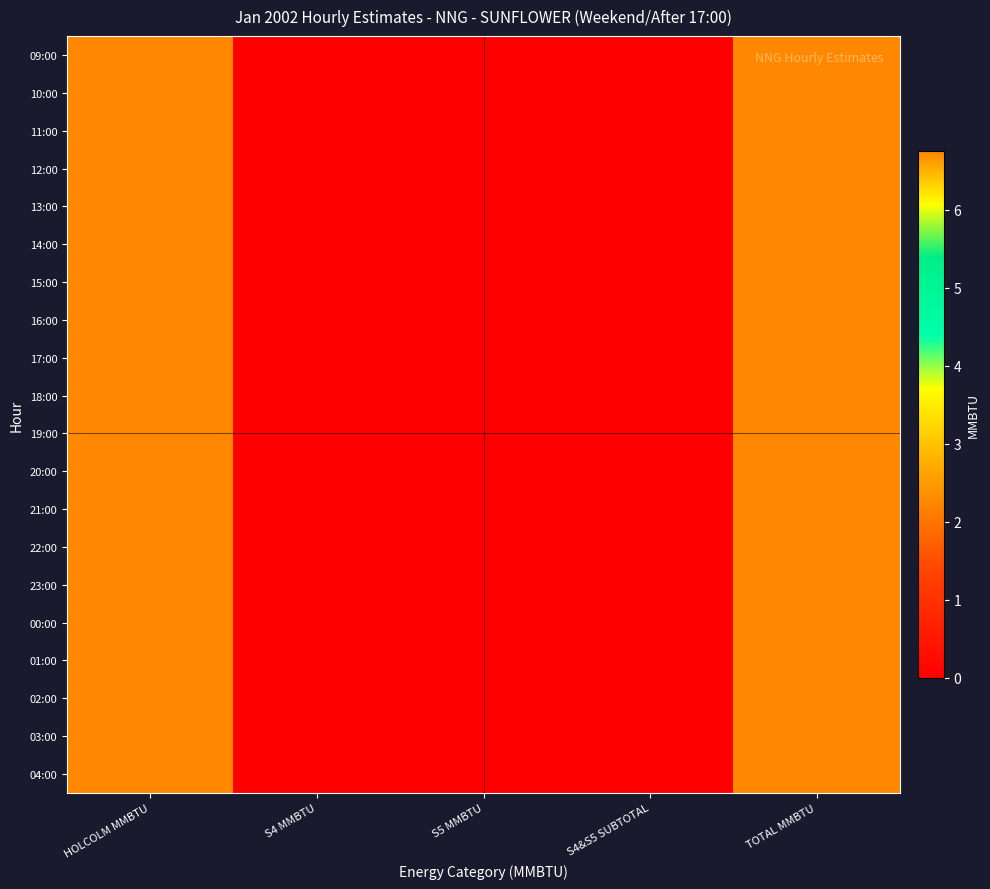

At HOLCOLM MMBTU, list the series in order from smallest to largest.

09:00, 10:00, 11:00, 12:00, 13:00, 14:00, 15:00, 16:00, 17:00, 18:00, 19:00, 20:00, 21:00, 22:00, 23:00, 00:00, 01:00, 02:00, 03:00, 04:00